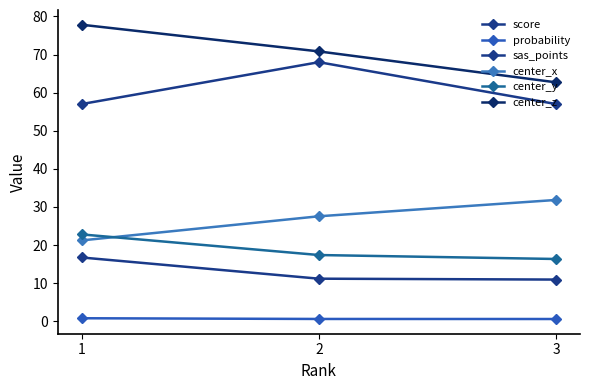

How many lines are shown in the chart?

6